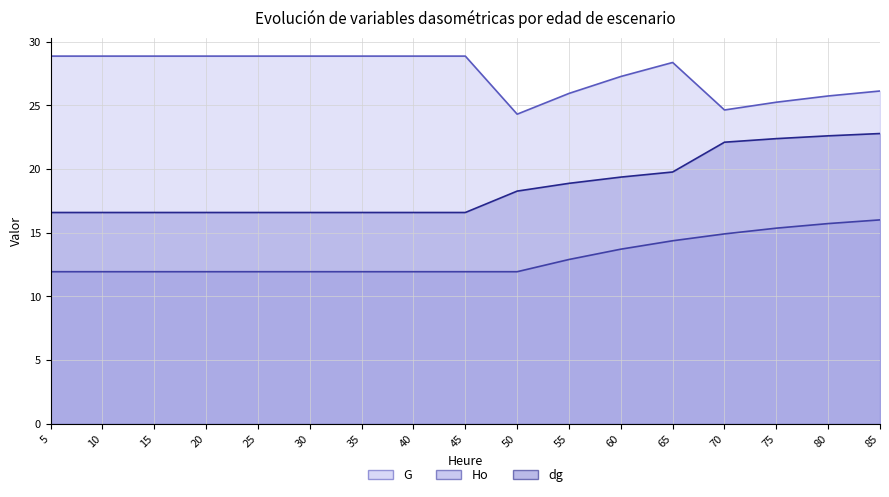

True or false: G has a value of 27.3 at 60.

True